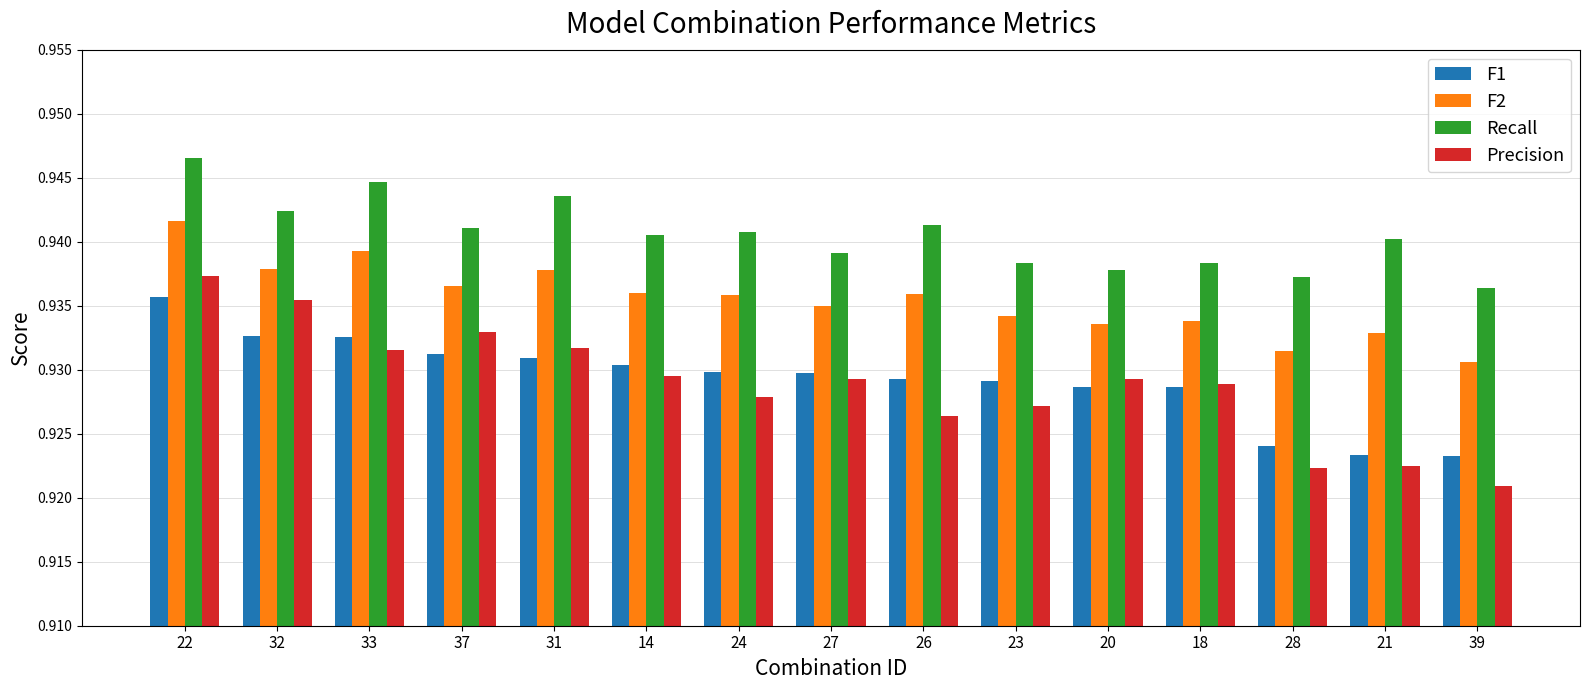

How many bars are there in each group?

4